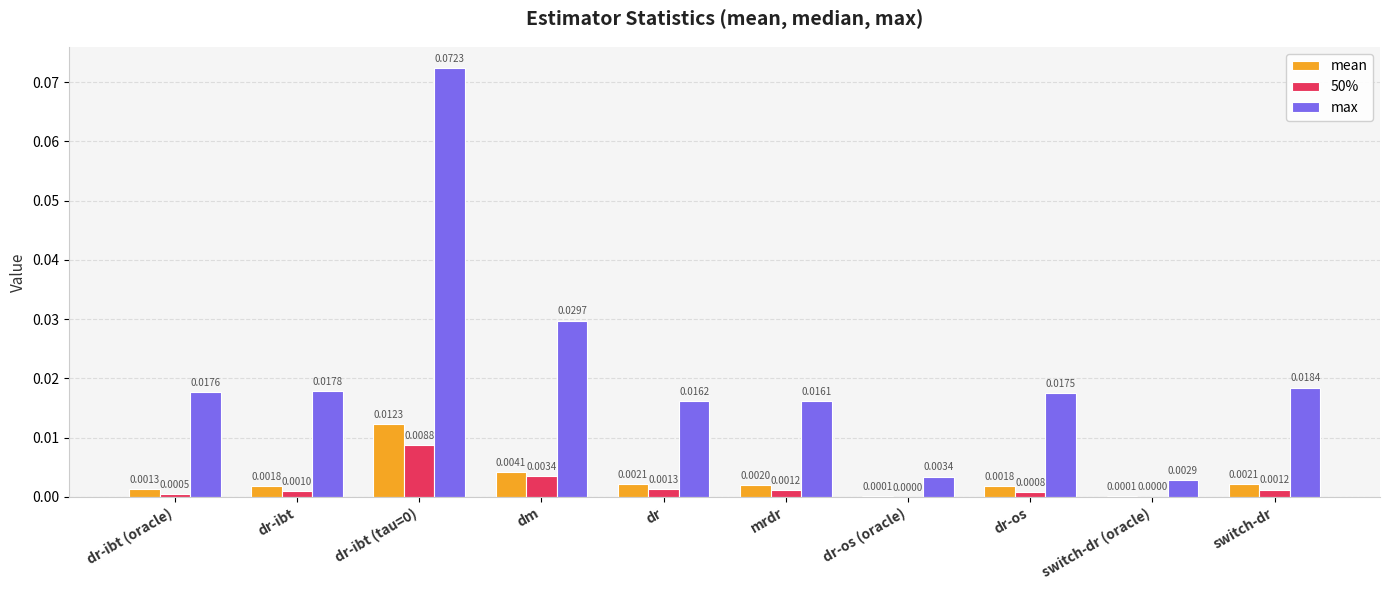

Which series has the largest total across all categories?

max